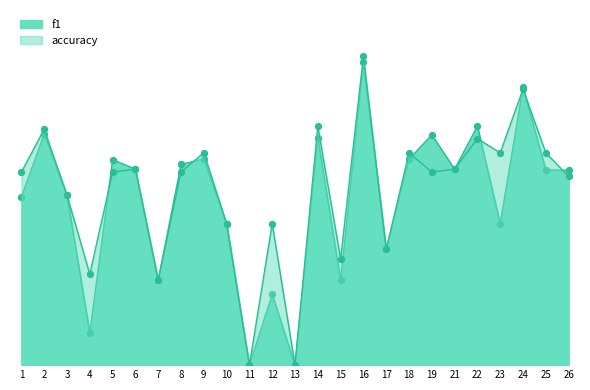

What are all the series names shown in the legend?

f1, accuracy